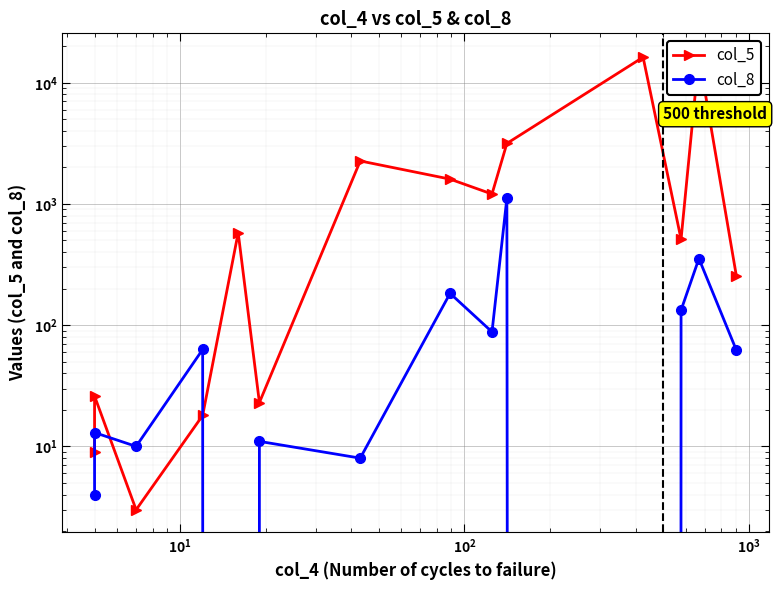

What is the value of the col_5 point at the 10th from the left?

3155